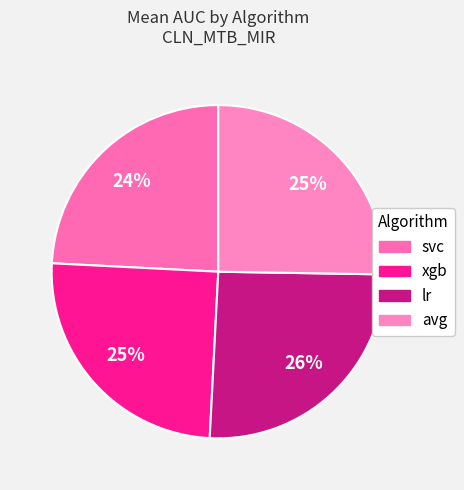

What percentage is NOT represented by avg?

74.7%